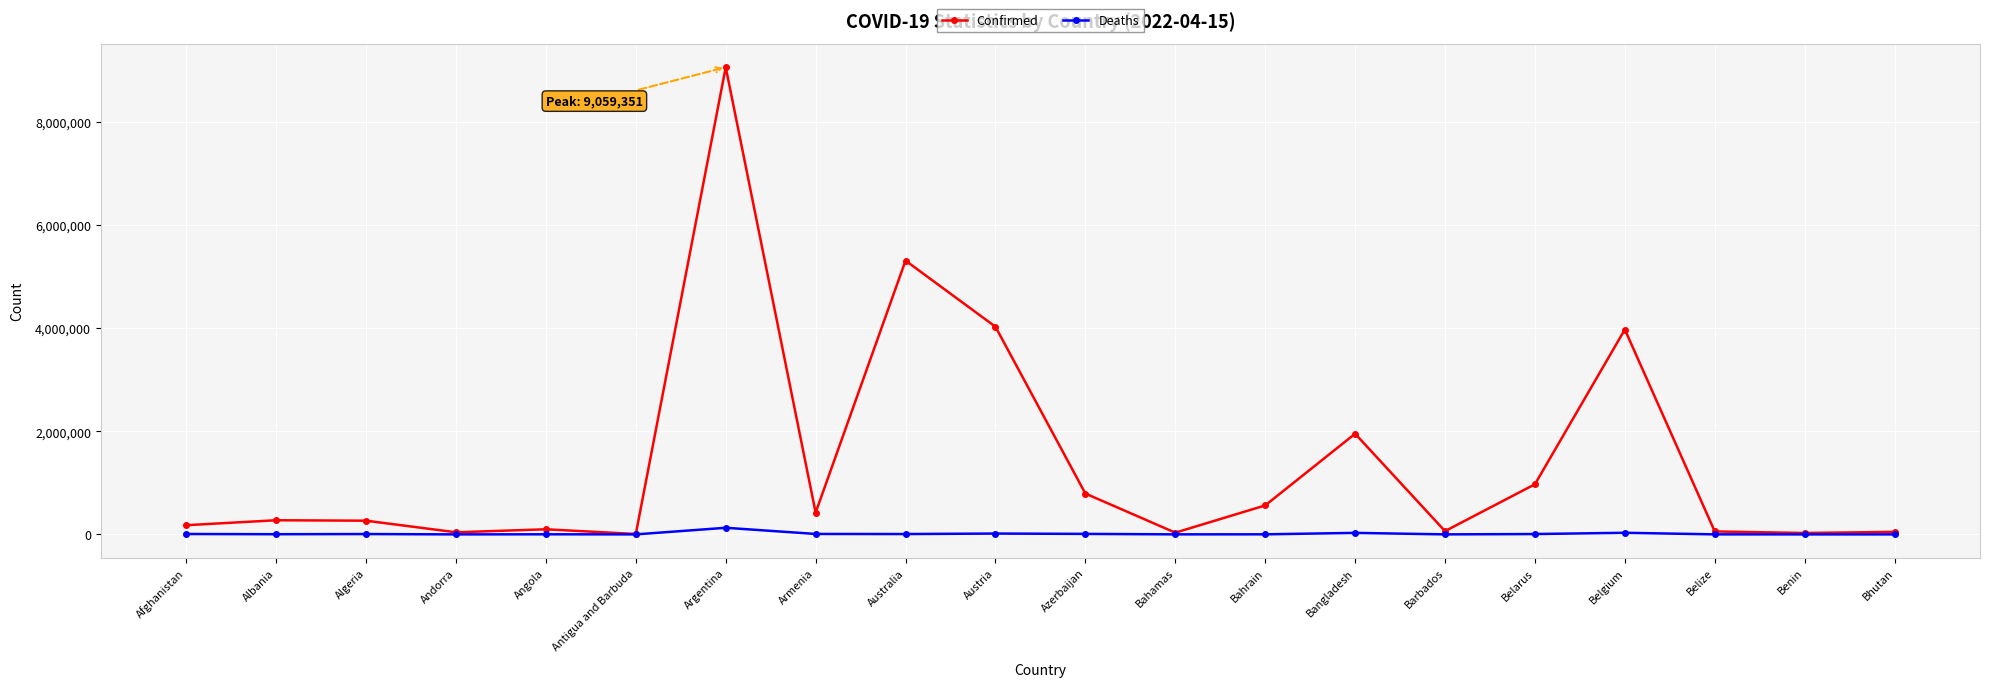

The value of Confirmed at Albania is 274376. True or false?

True